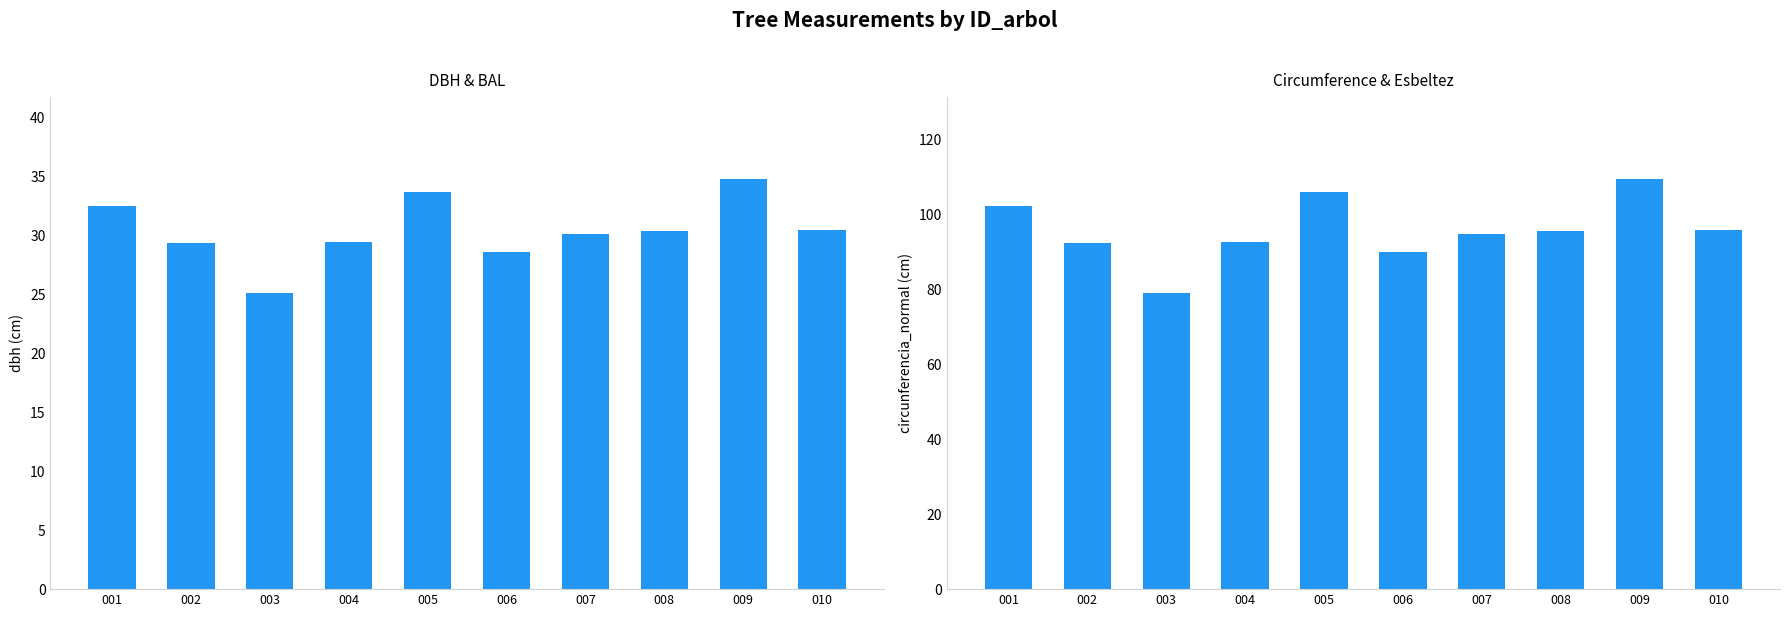

What is the minimum value shown in the chart?

25.1